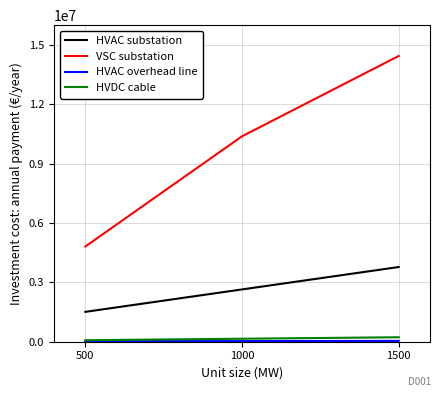

Which series has the largest range (max minus min)?

VSC substation